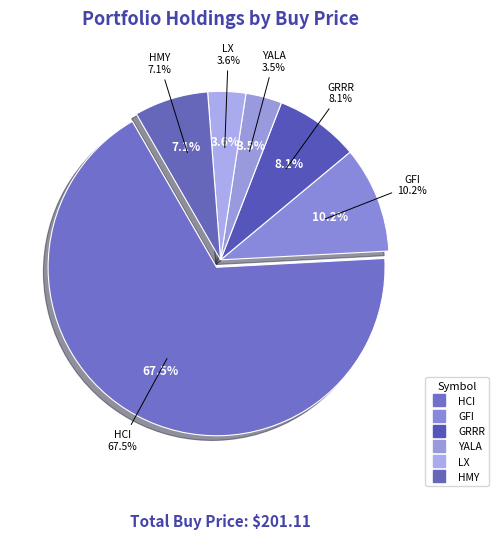

Which has a higher value, LX or GFI?

GFI